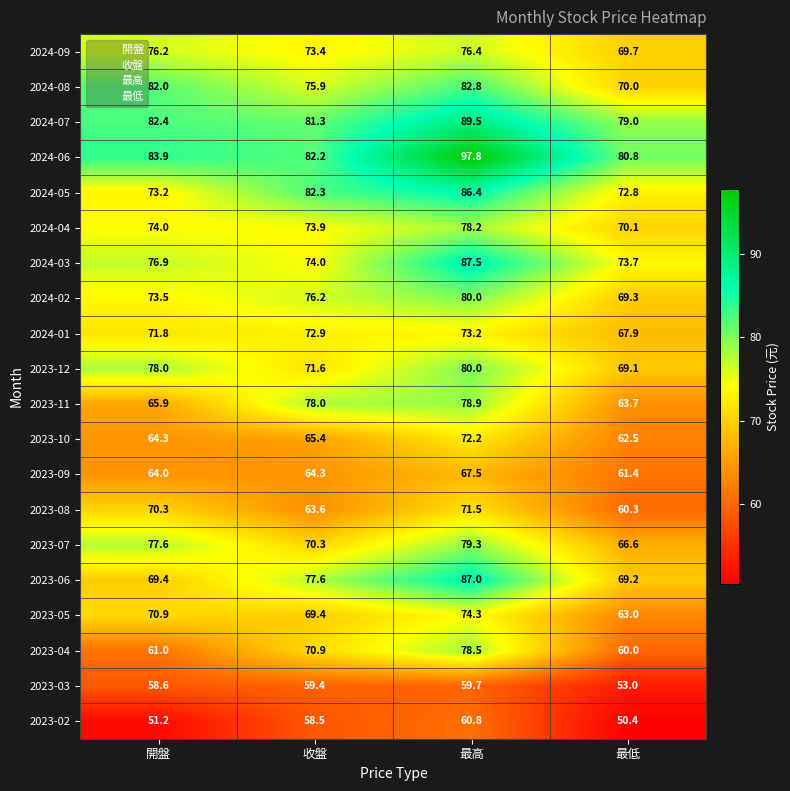

At how many categories does at least one series exceed 85?

1